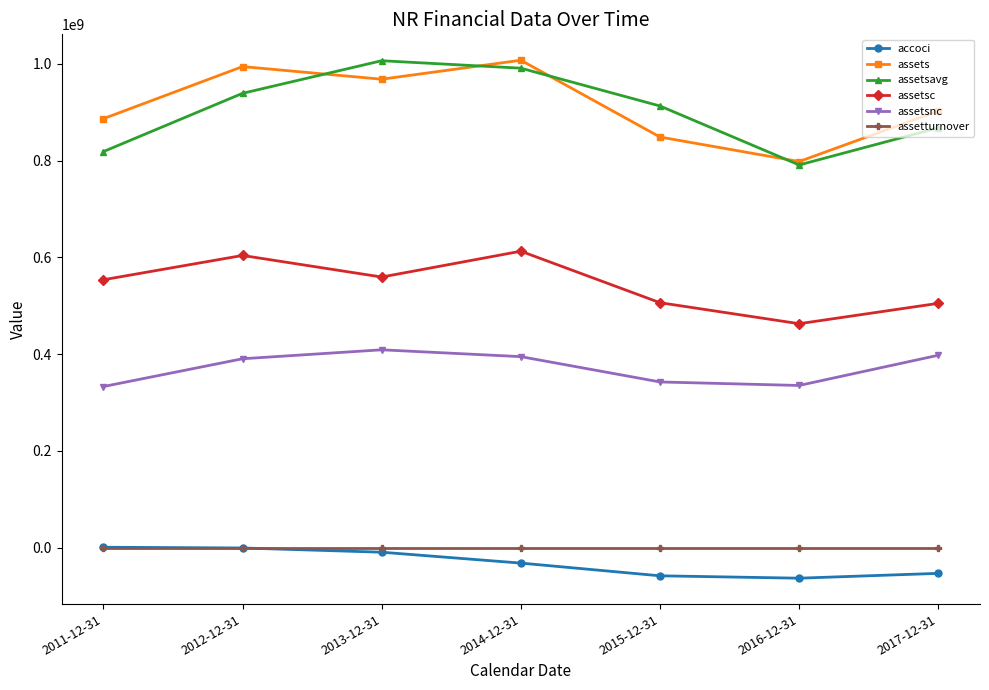

What is the greatest value displayed?

1007672000.0